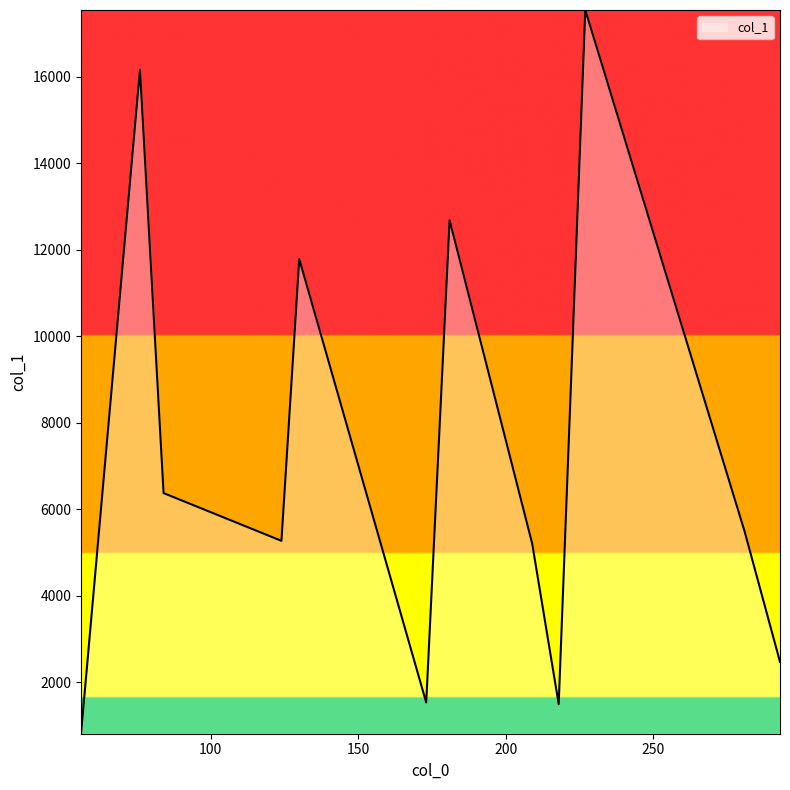

What is the difference between the maximum and minimum values?

16741.8